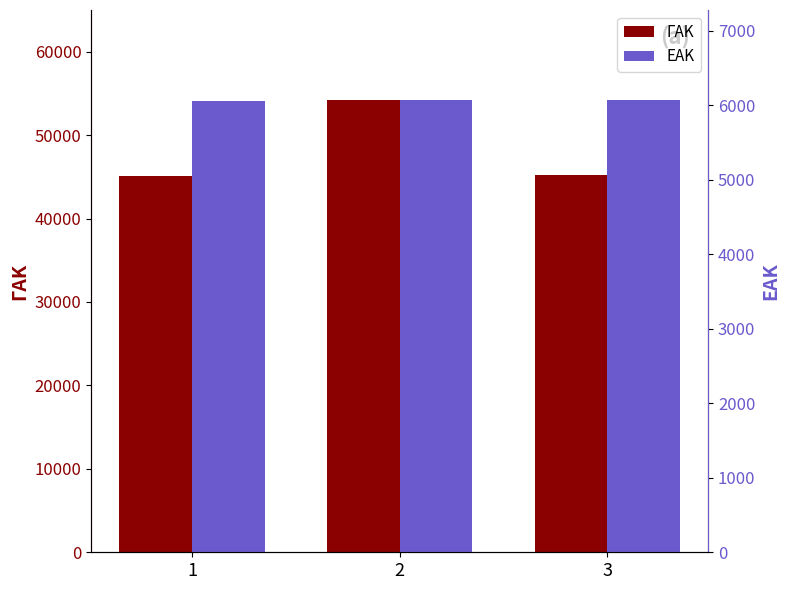

Rank the series by their maximum value, from highest to lowest.

ΓΑΚ, ΕΑΚ